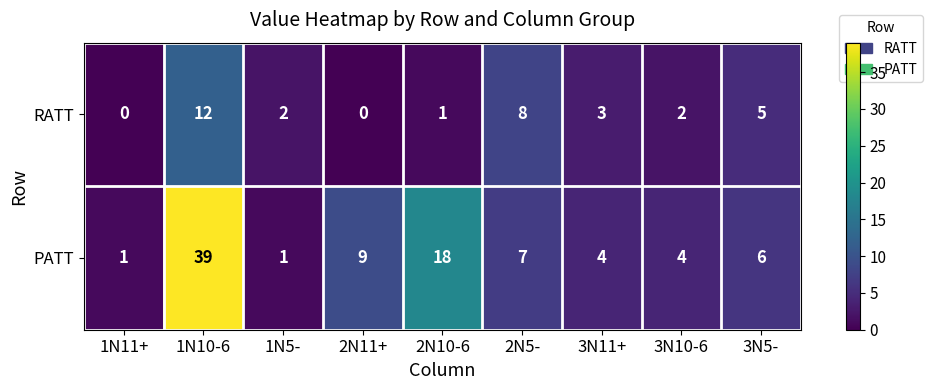

Reading left to right, extract all data points from this chart.

RATT: 0	12	2	0	1	8	3	2	5
PATT: 1	39	1	9	18	7	4	4	6